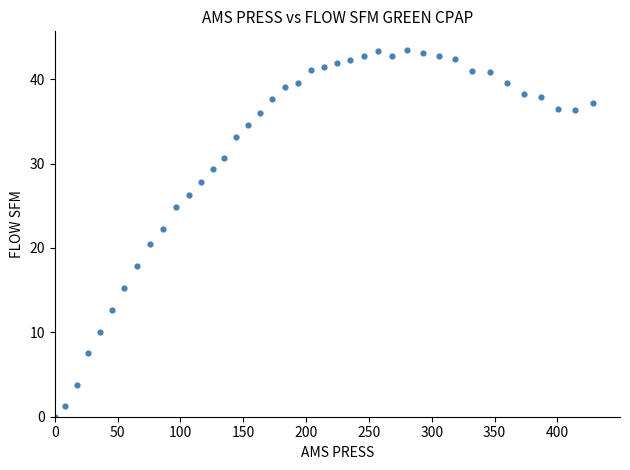

What is the range of Y values (max minus min)?

43.5